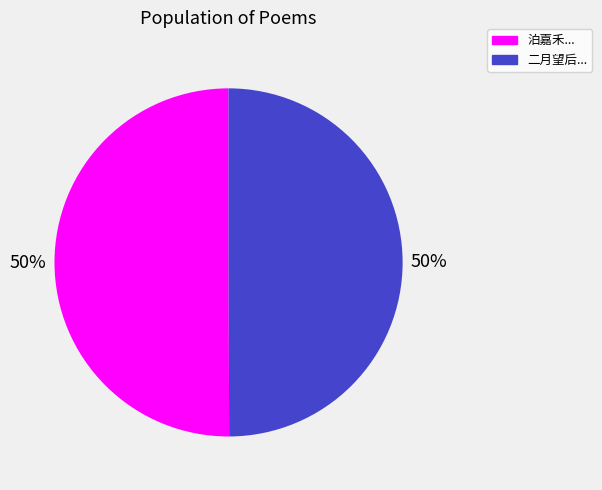

The 二月望后... slice represents 62% of the pie. True or false?

False